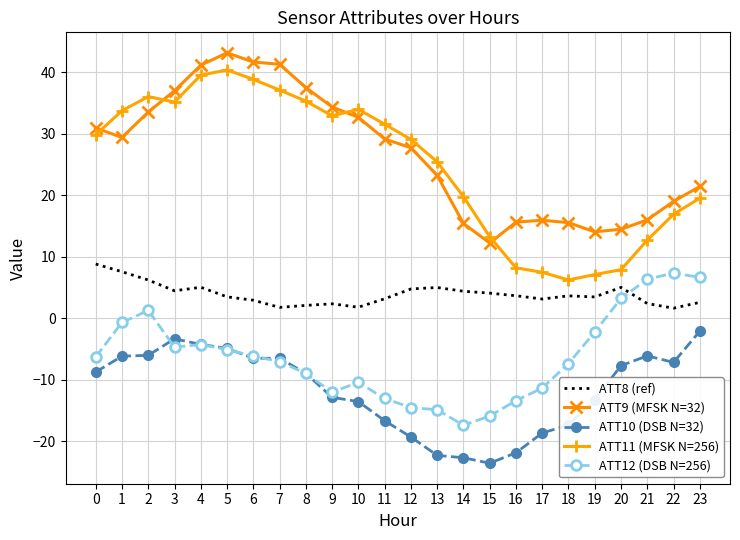

Which series changed the most between 9 and 16?

ATT11 (MFSK N=256)